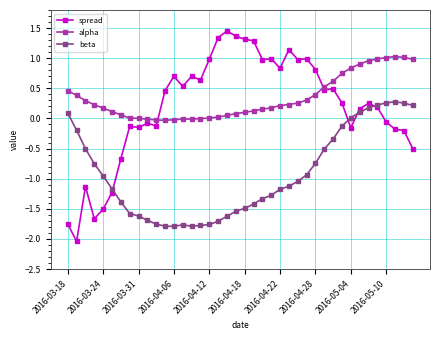

What is the difference between the maximum and minimum values in the beta series?

2.1